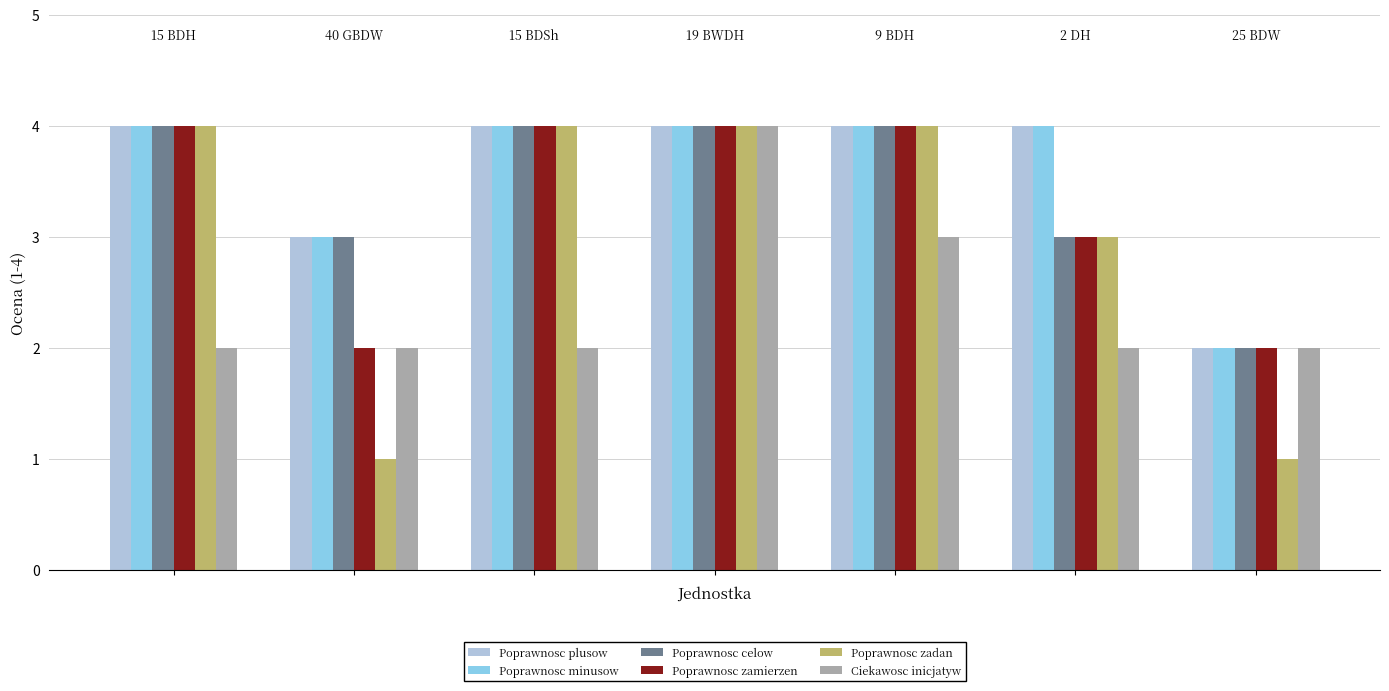

What is the difference between the maximum and second lowest values in the Poprawnosc zadan series?

3